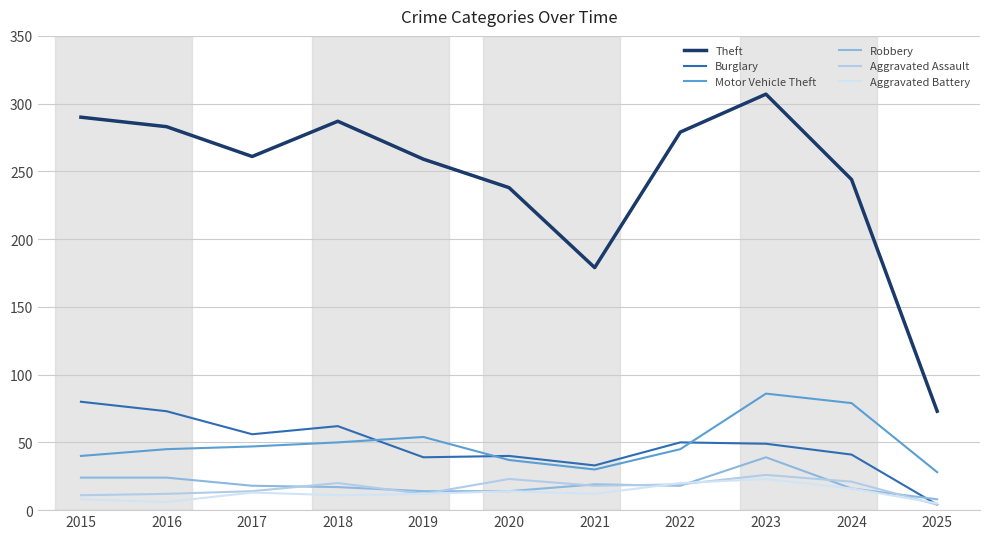

What is the sum of all Aggravated Battery values?

140